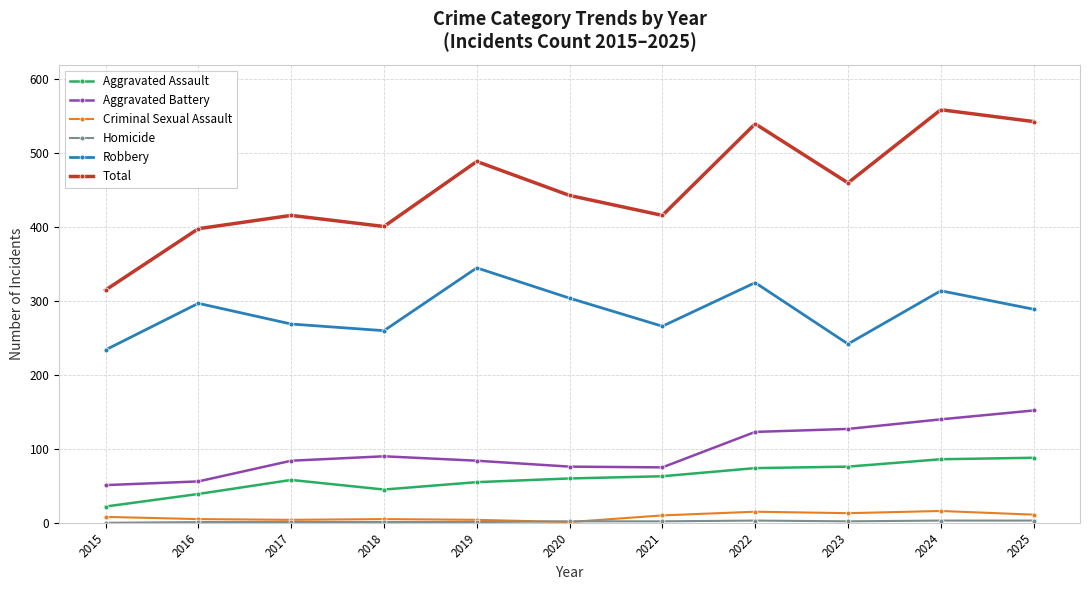

Does the chart have visible grid lines?

Yes